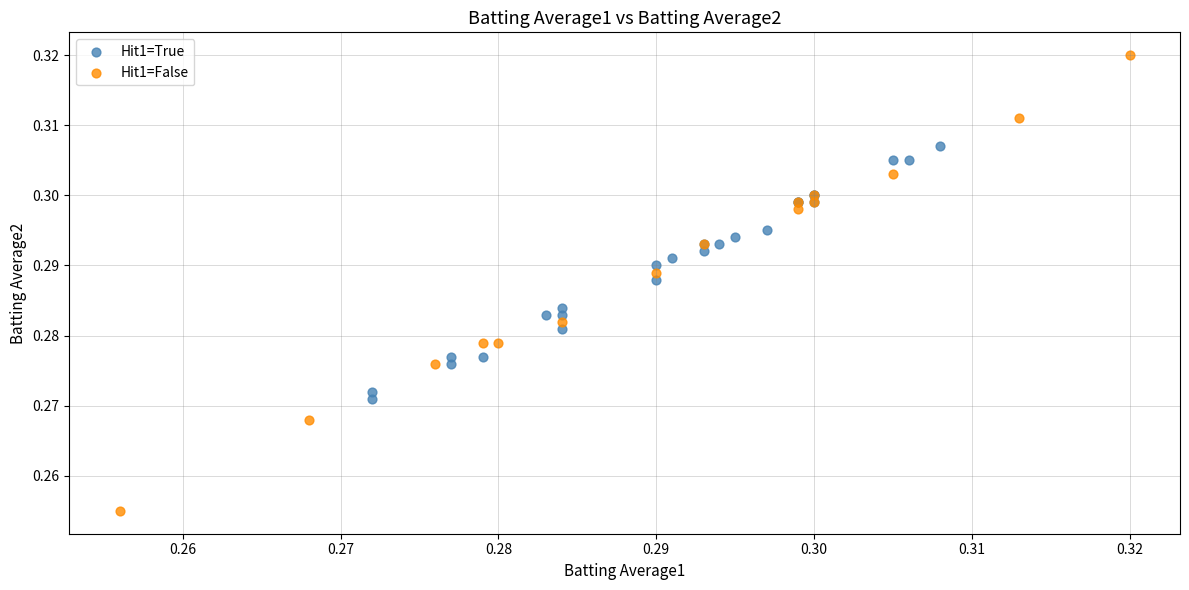

Which series has the largest Y range (max minus min)?

Hit1=False